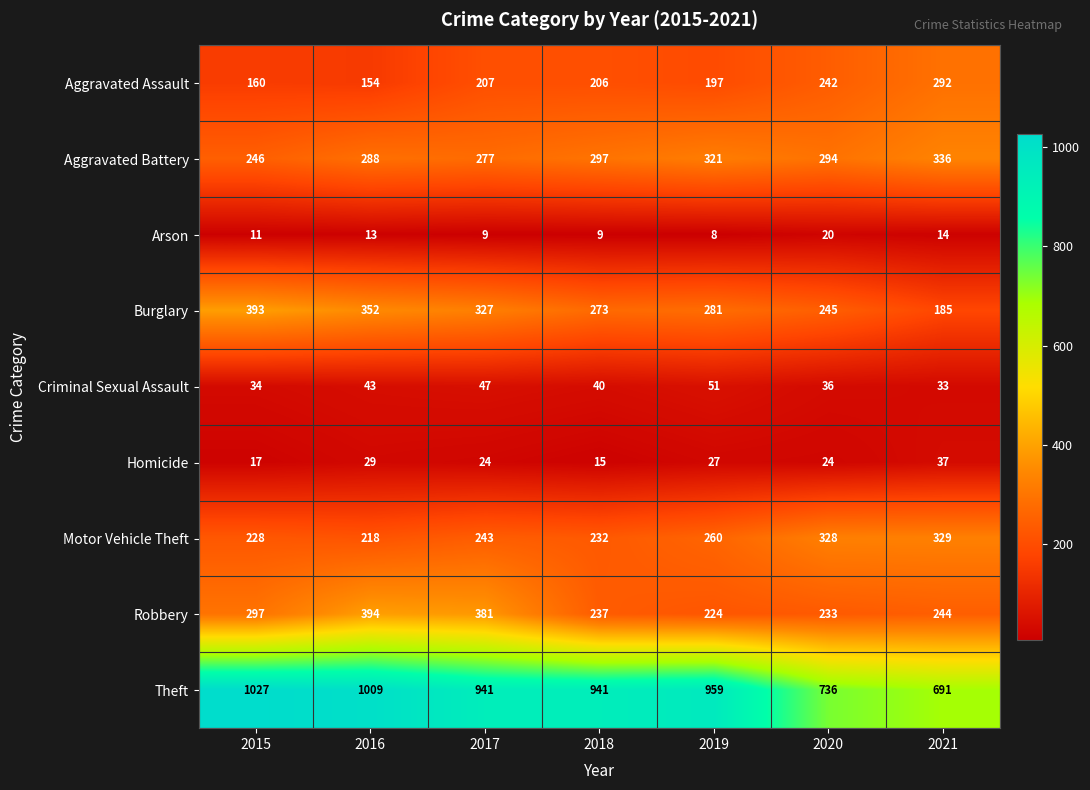

The Arson series shows 9 at 2018. True or false?

True